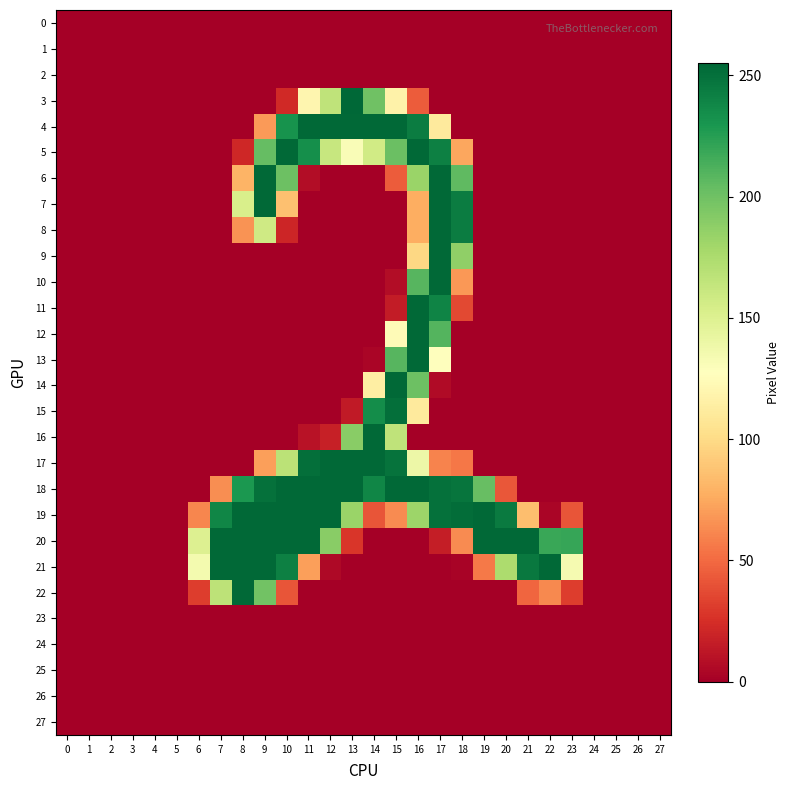

At how many categories does at least one series exceed 119?

18